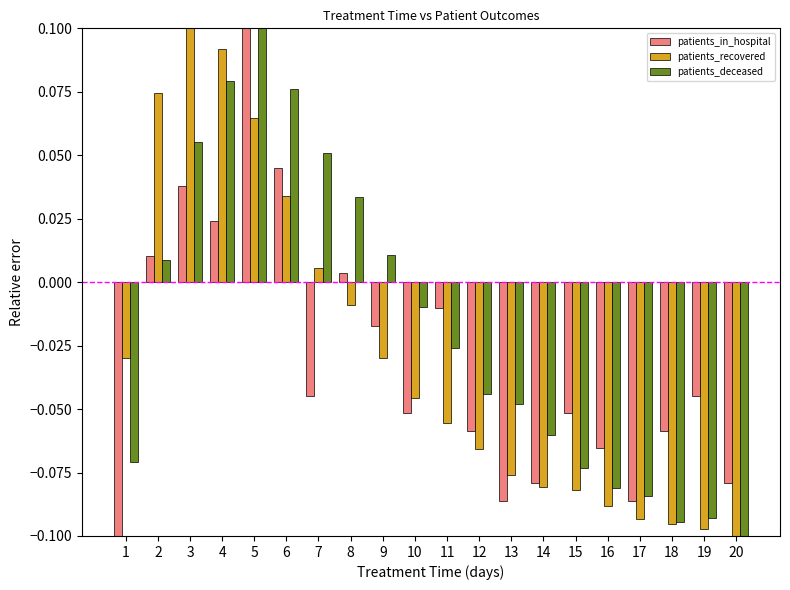

The patients_in_hospital series shows -0.0 at 10. True or false?

False